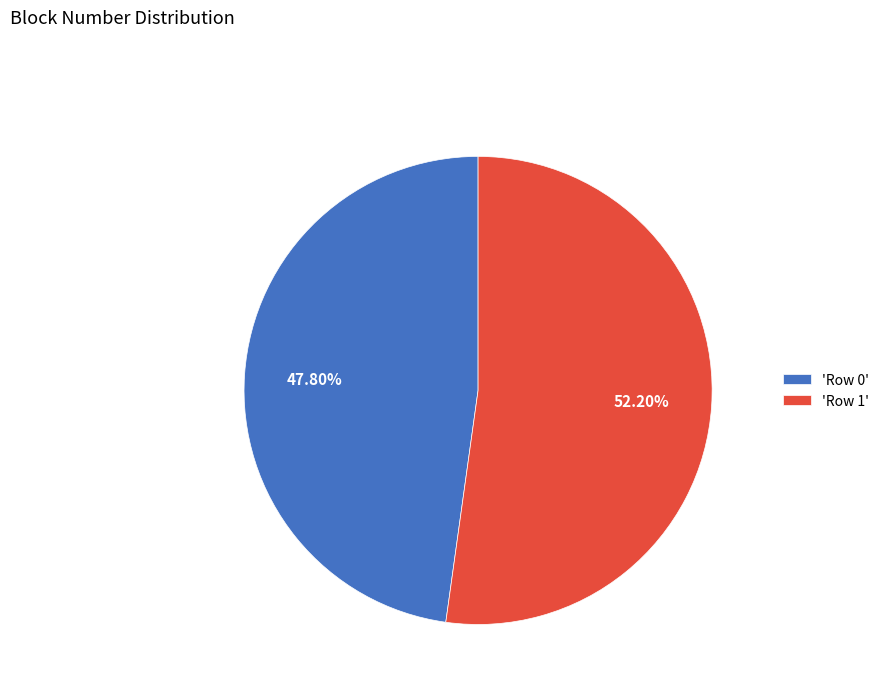

Do 'Row 0' and 'Row 1' together represent more than half of the pie?

Yes